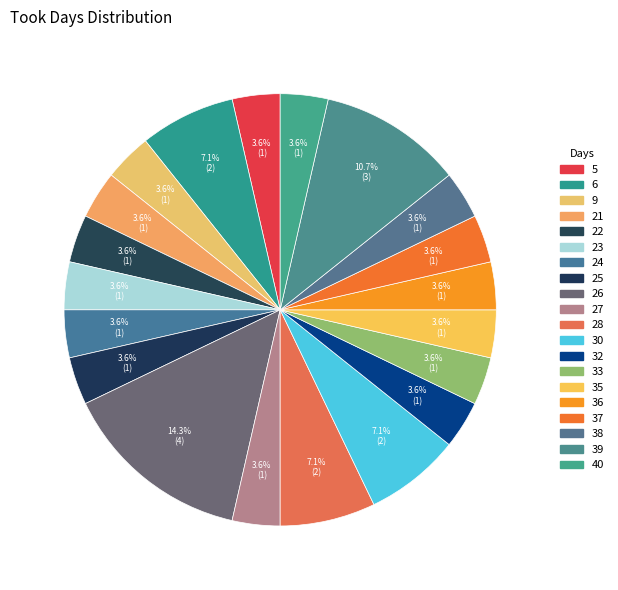

Does 37 represent more than half of the total?

No